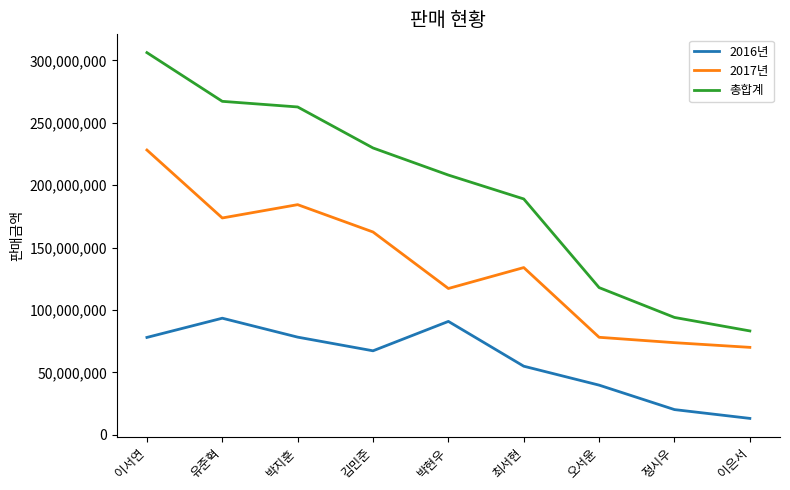

Count the number of data series in this chart.

3